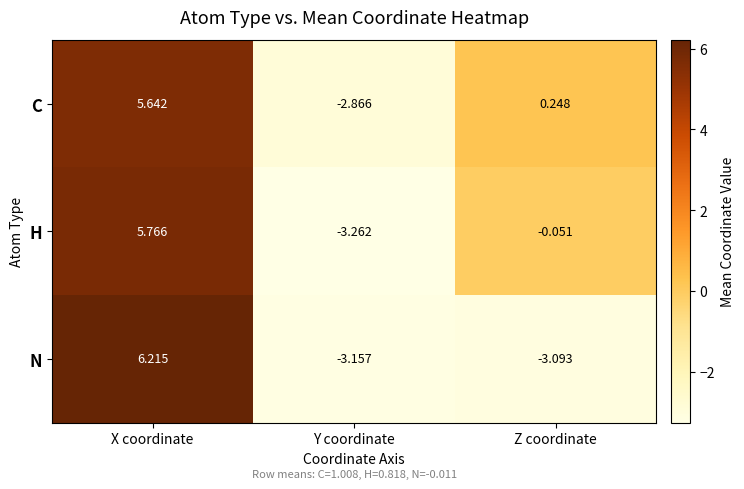

Which series has the widest spread of values?

N